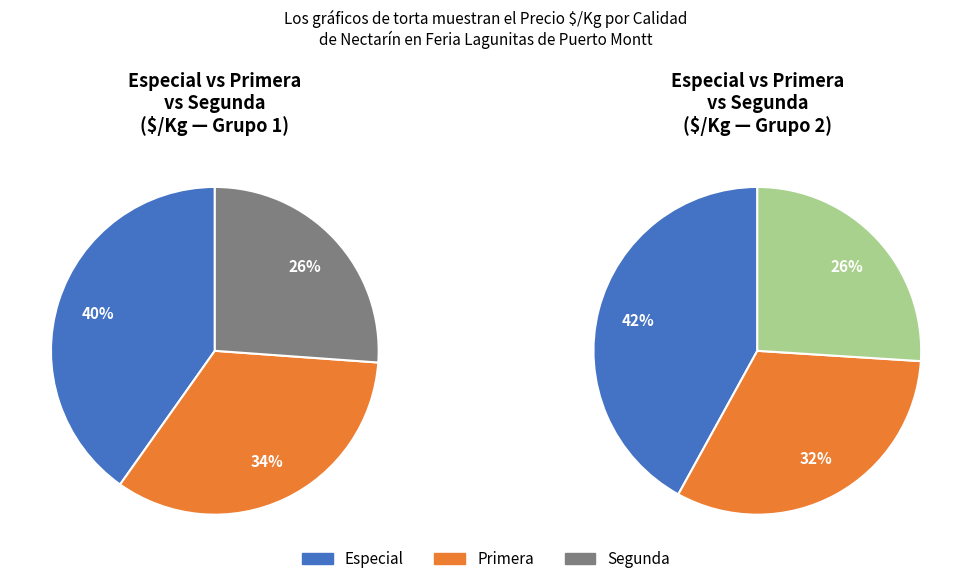

What portion of the pie excludes Especial?

59.8%